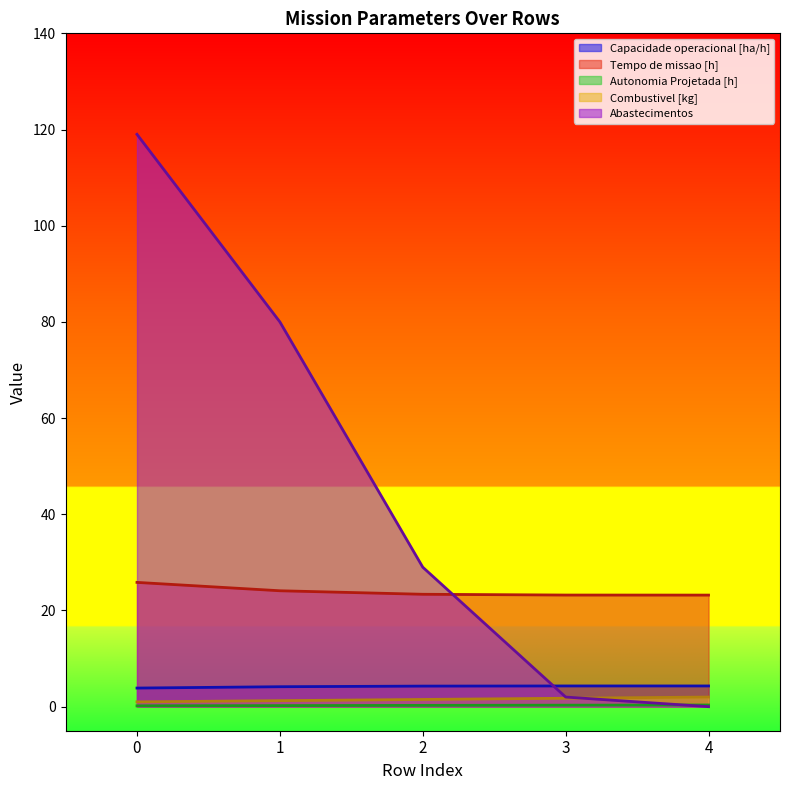

What is the value of the Combustivel [kg] point at the 4th from the left?

1.8